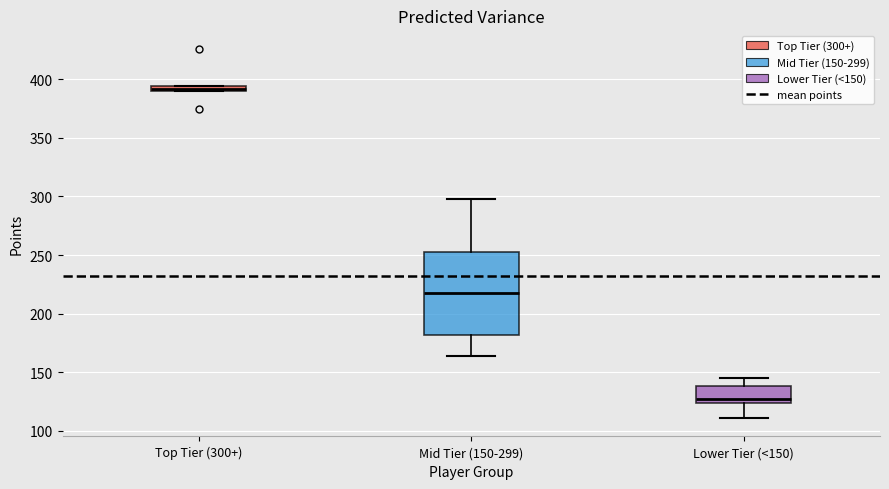

Which box has the highest median line?

Top Tier (300+)